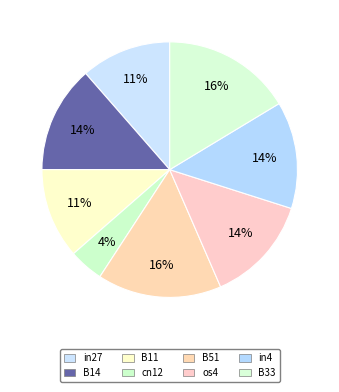

What percentage is the cn12 slice, to the nearest percent?

4%